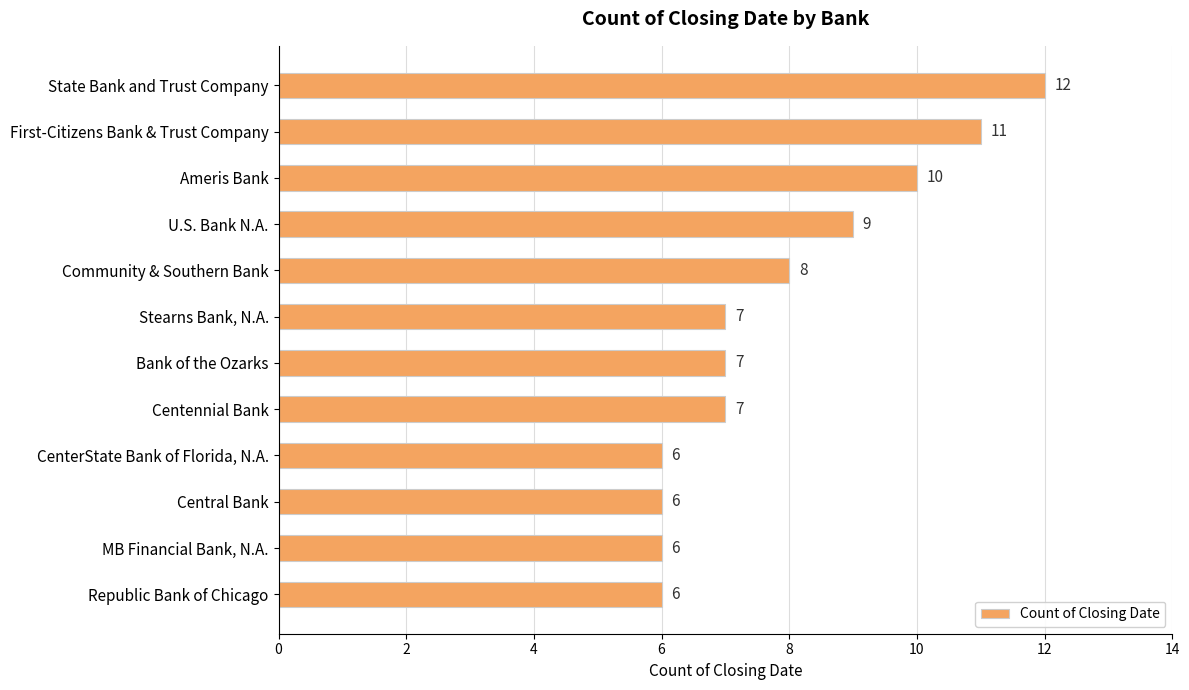

What is the sum of the values at Central Bank and MB Financial Bank, N.A.?

12